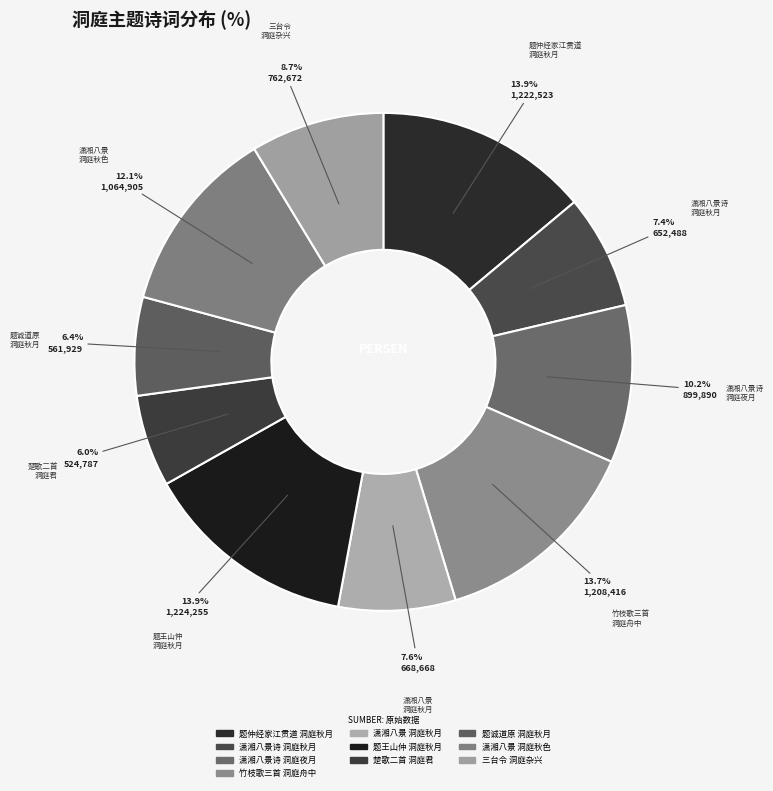

Count the number of slices in the pie.

10